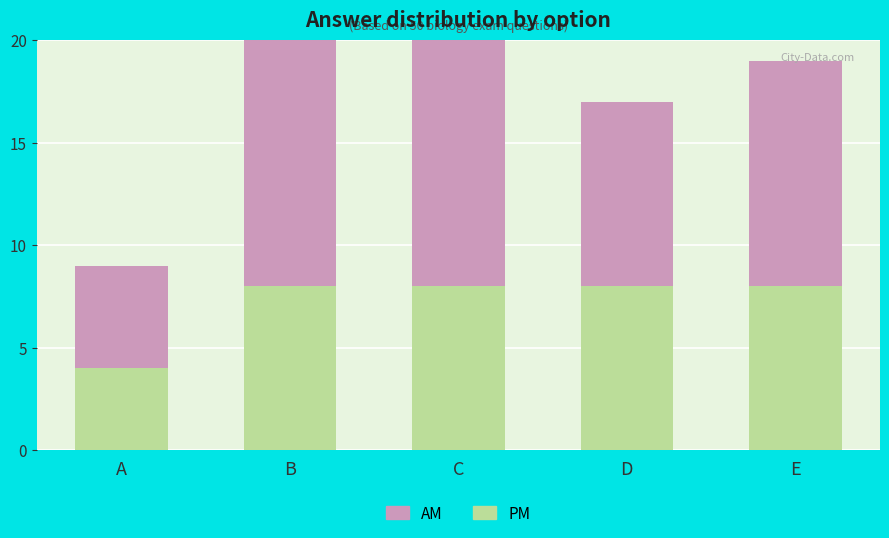

Which series has the largest total across all categories?

AM